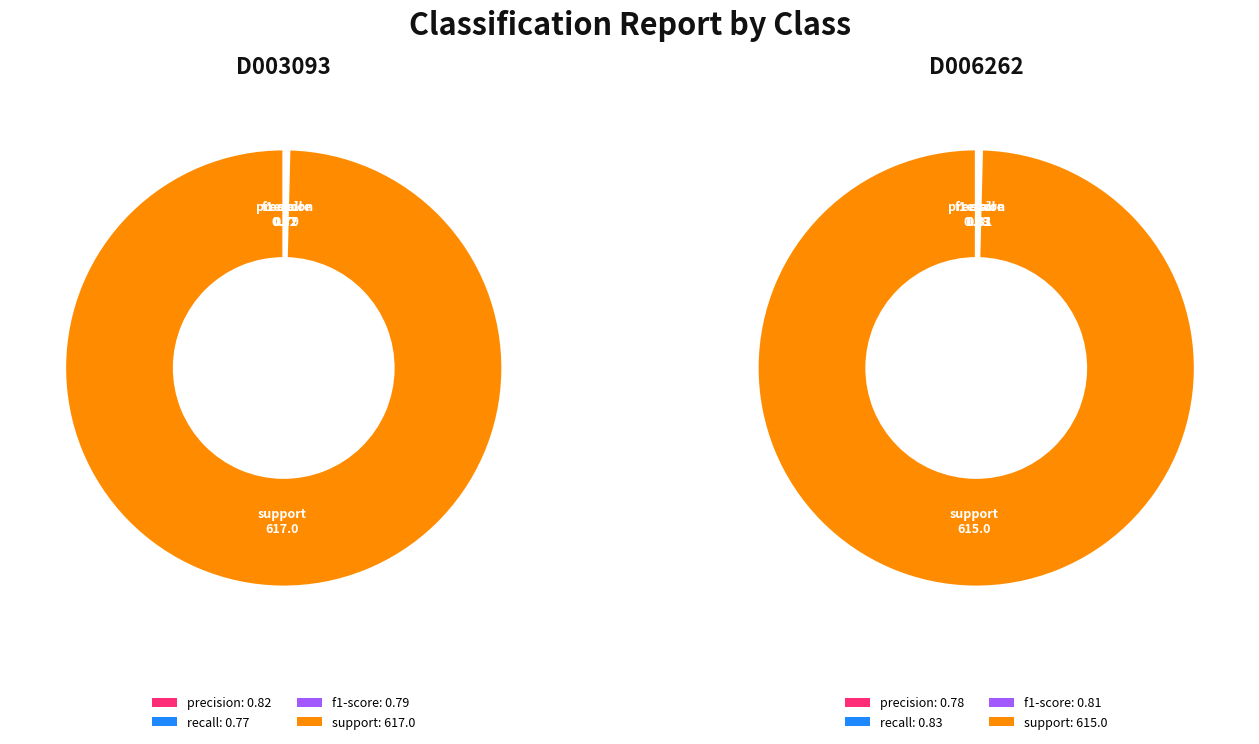

Which slice is the largest?

support